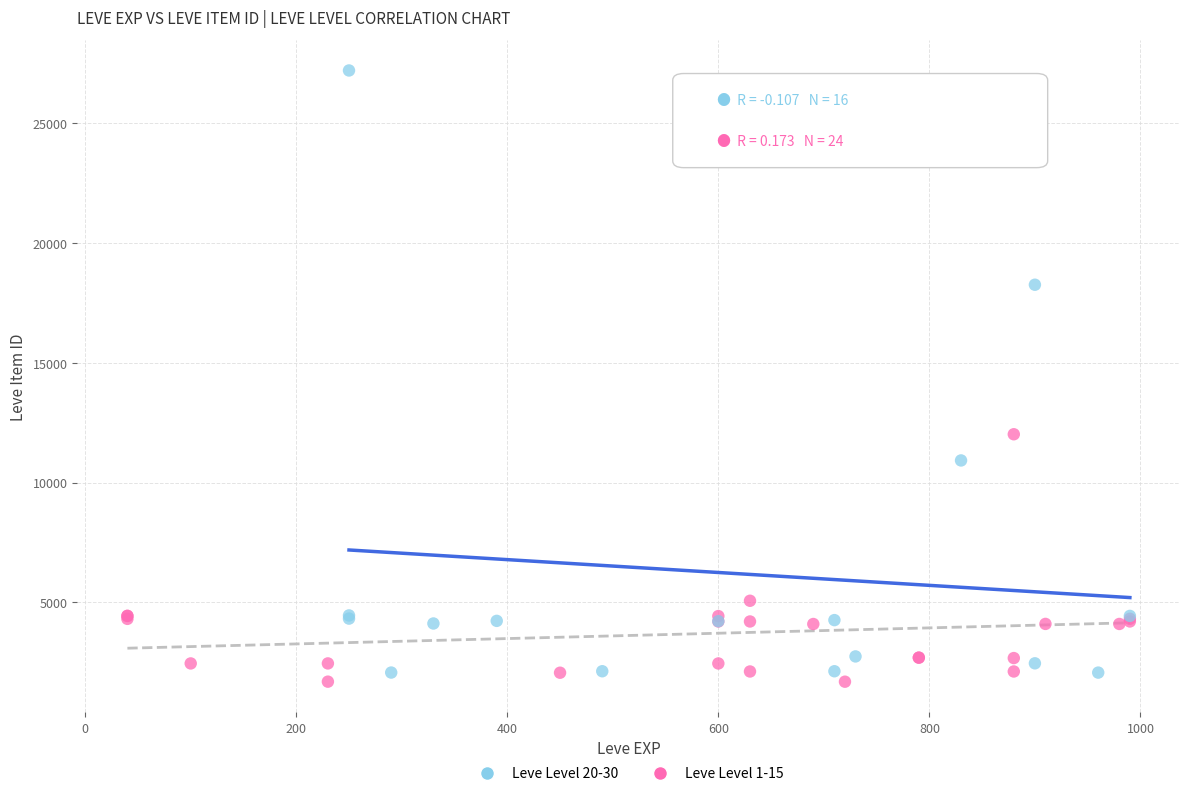

Which series has the largest Y range (max minus min)?

Leve Level 20-30